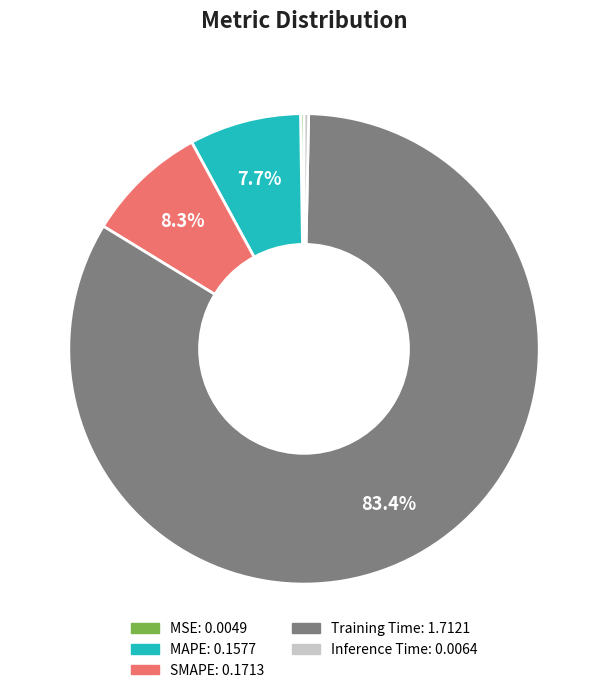

To the nearest percent, what is the average slice percentage?

20%